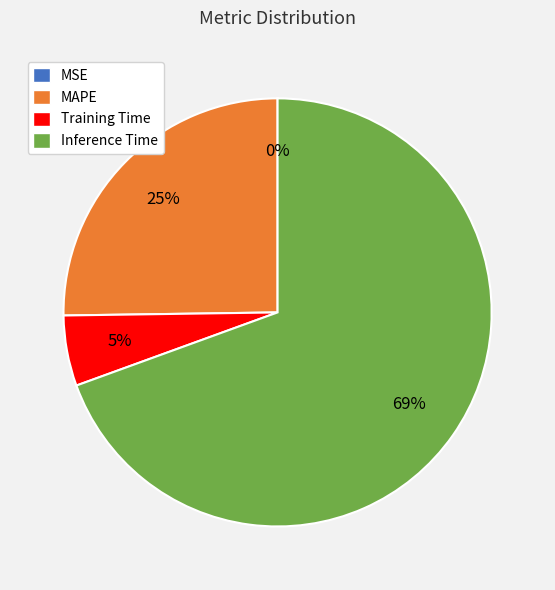

What is the largest slice in the pie chart?

Inference Time